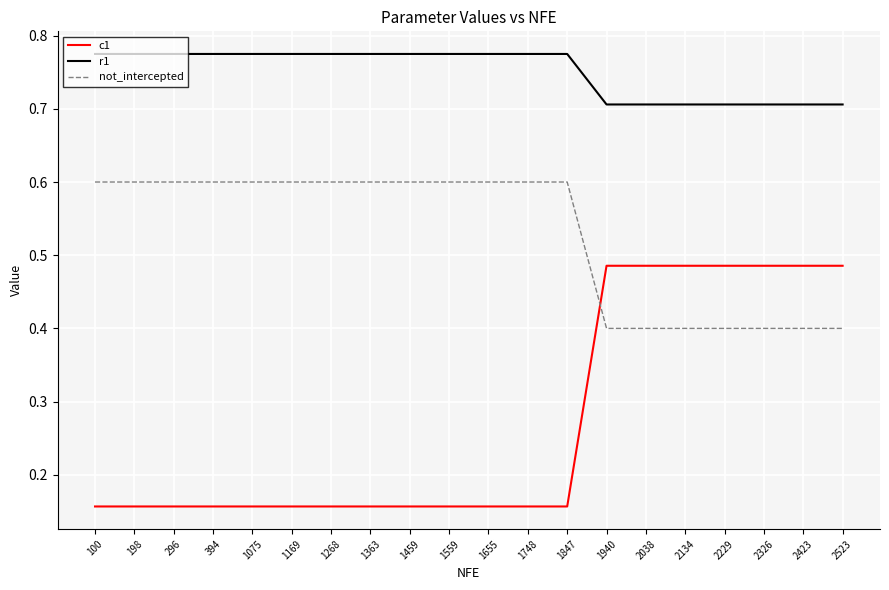

The c1 series shows 0.1 at 2326. True or false?

False